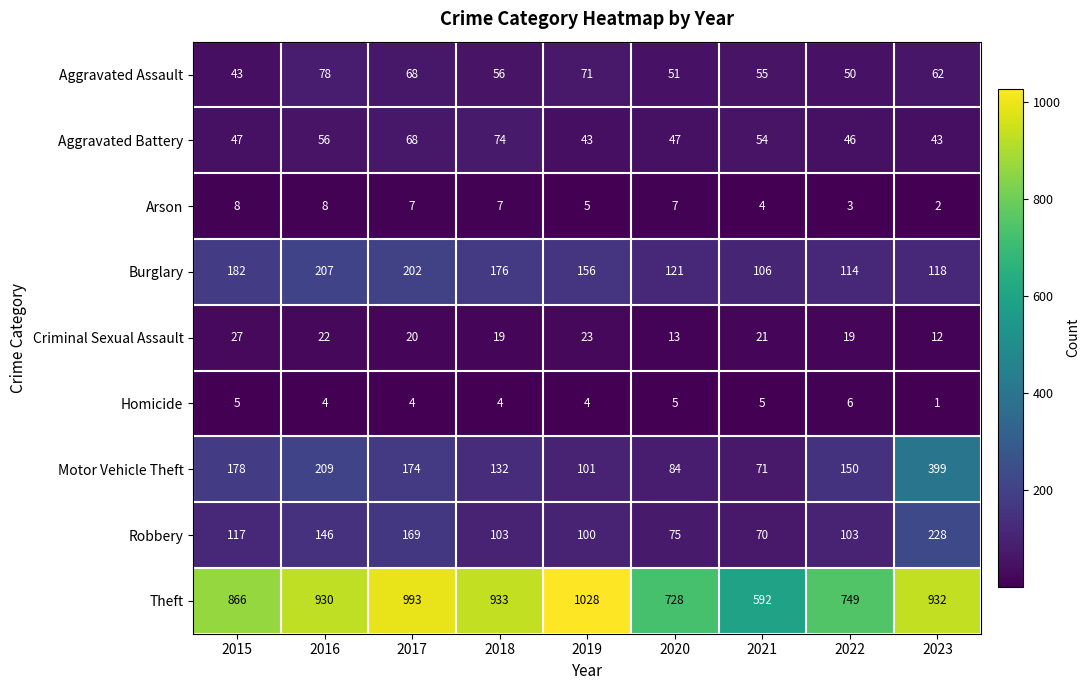

What is the difference between the highest and lowest values at 2016?

926